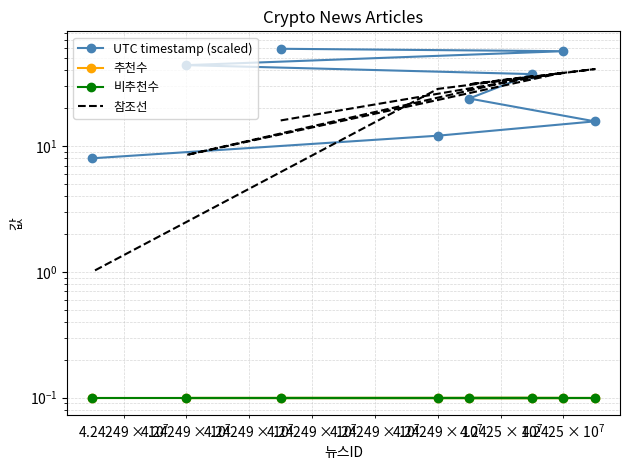

What are all the series names shown in the legend?

UTC timestamp (scaled), 추천수, 비추천수, 참조선